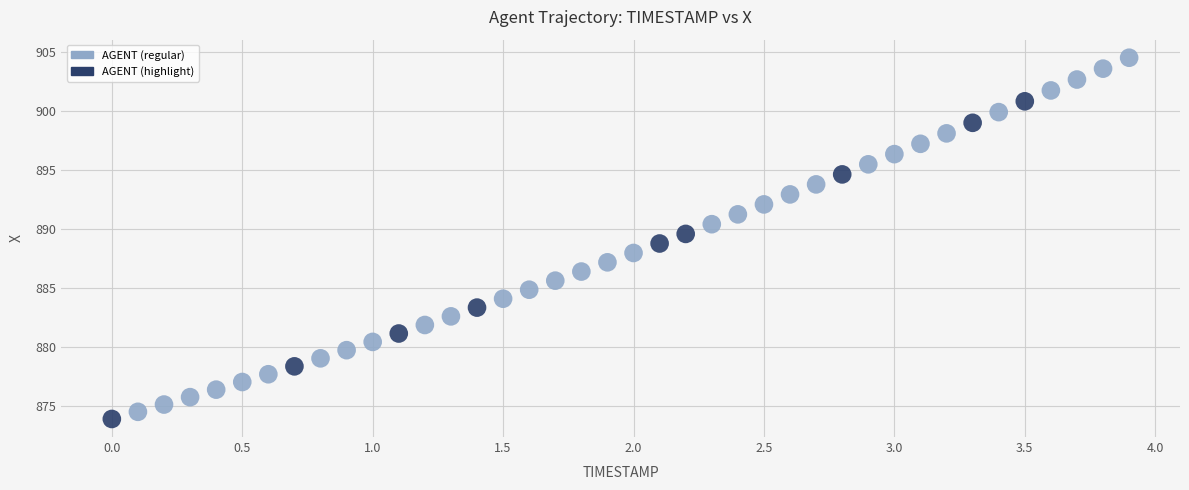

What is the range of X values (max minus min)?

3.9